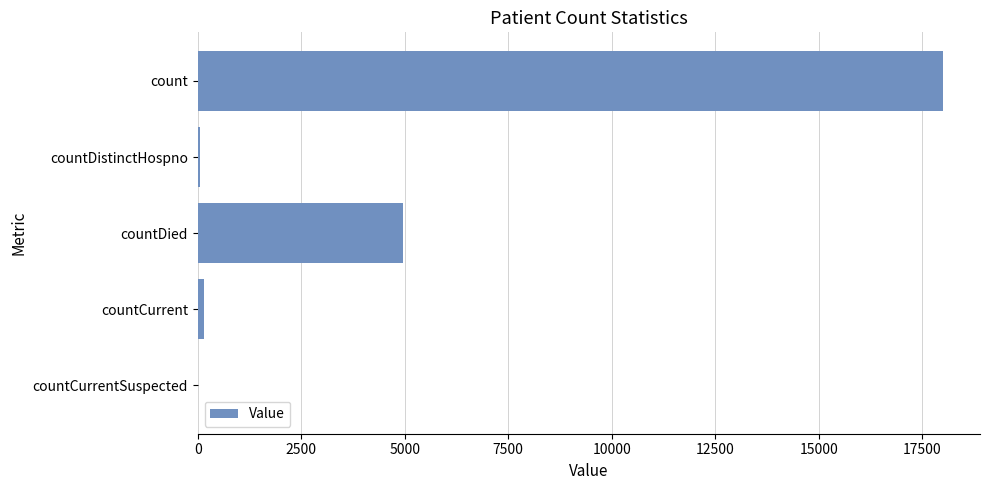

Where is the data nearest to the value 8996?

countDied